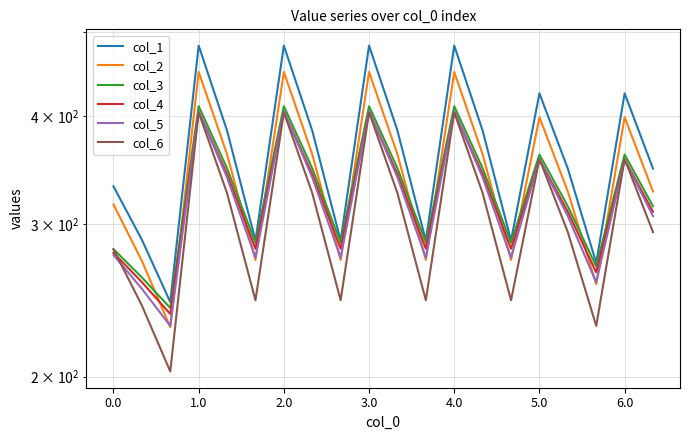

What is the spread (max minus min) of values at 17?

41.7